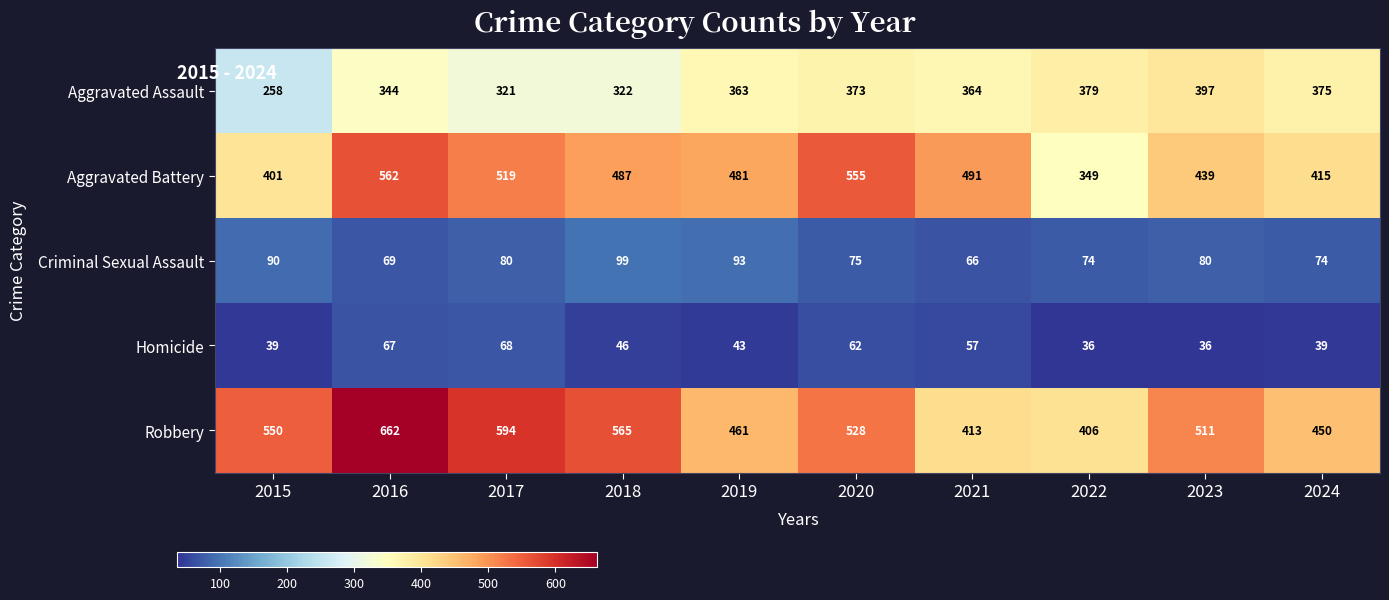

At which label is Aggravated Assault closest to 327?

2018